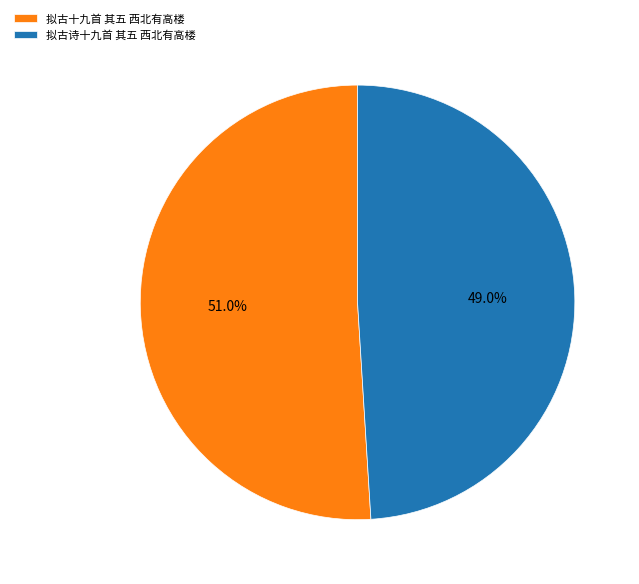

To the nearest percent, what portion does 拟古十九首 其五 西北有高楼 represent?

51%